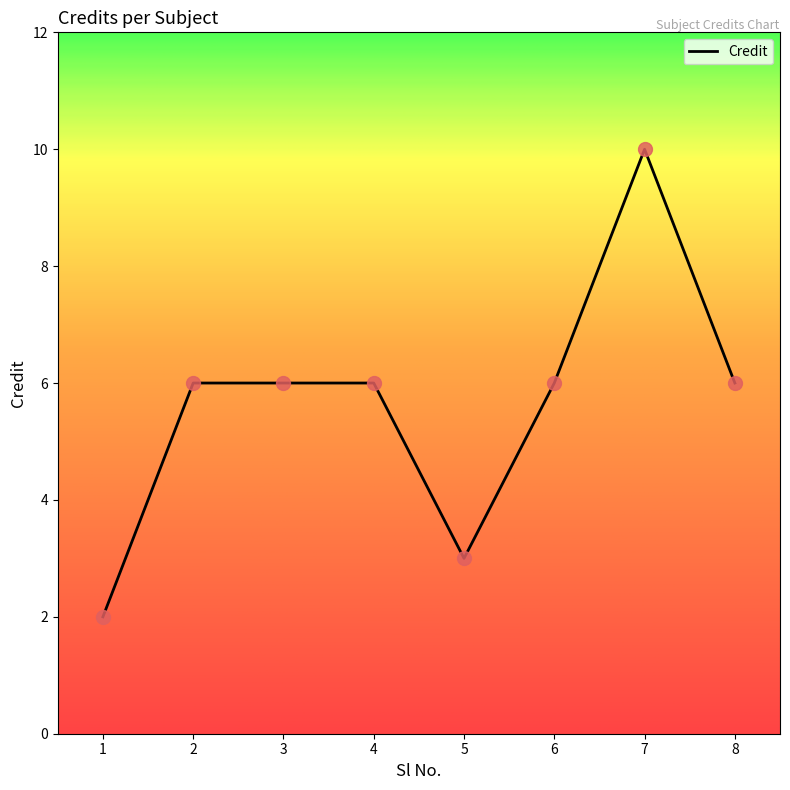

What is the change in value from 5 to 6?

+3